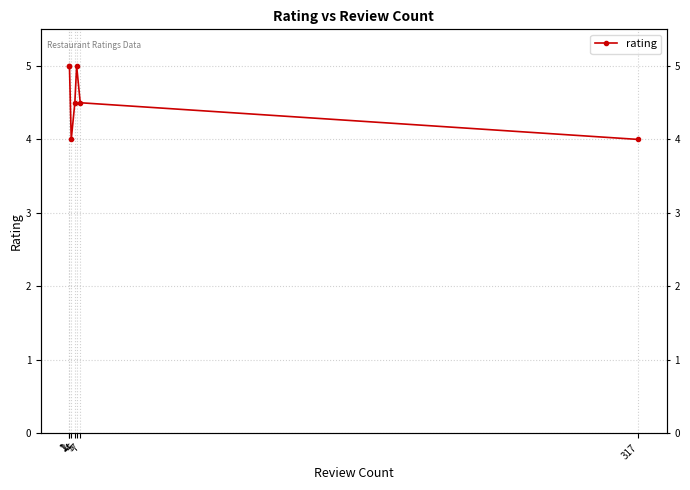

Which category has the highest value across all series?

1